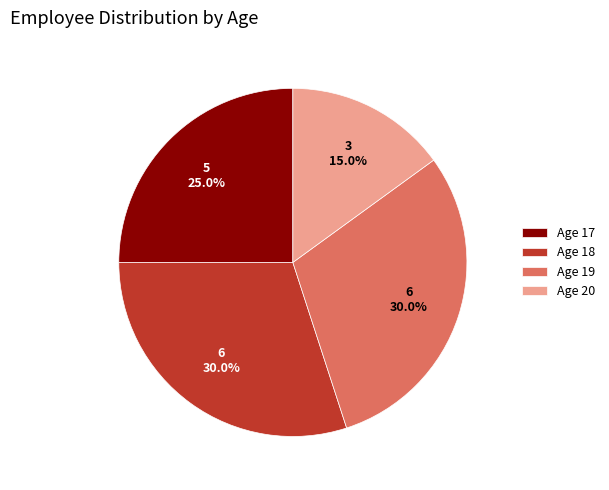

Which category has the smallest portion of the pie?

Age 20